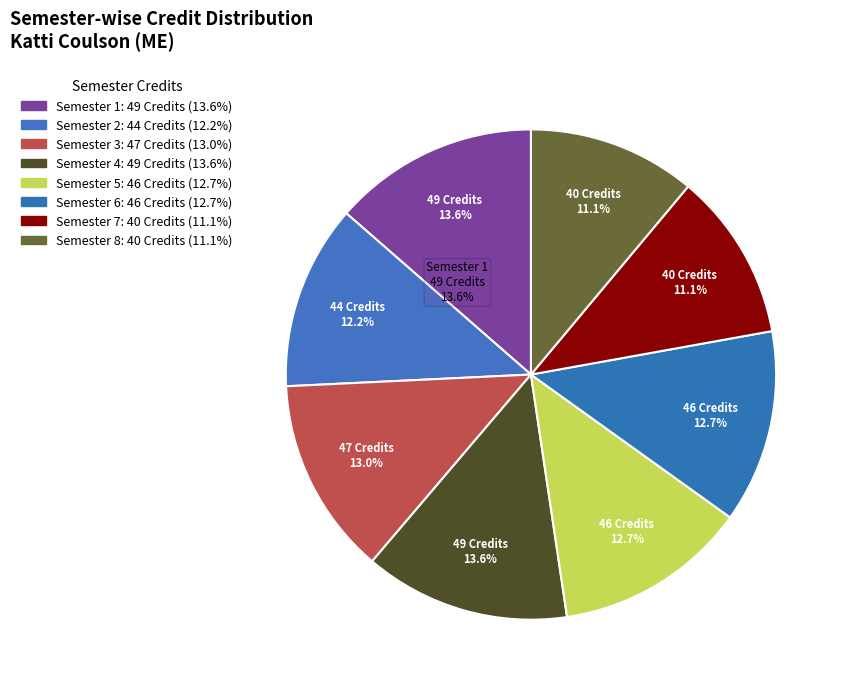

Does any single category account for the majority?

No